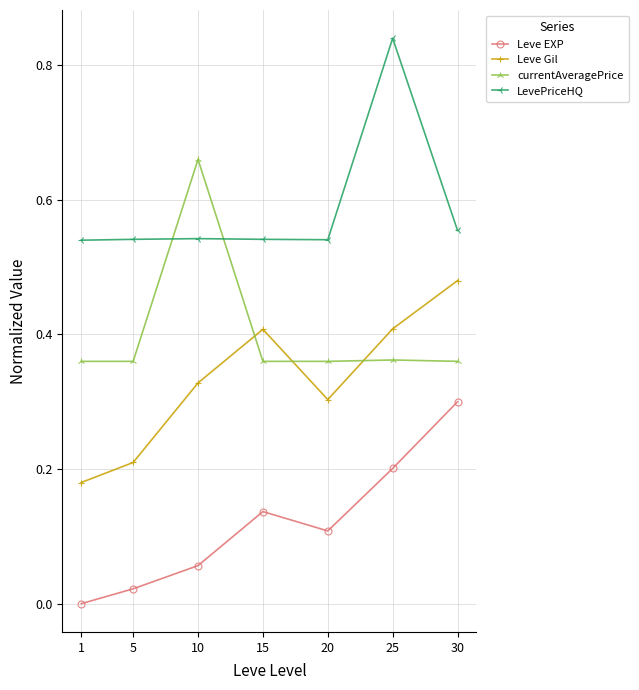

What is the sum of the currentAveragePrice values at 10 and 25?

1.0